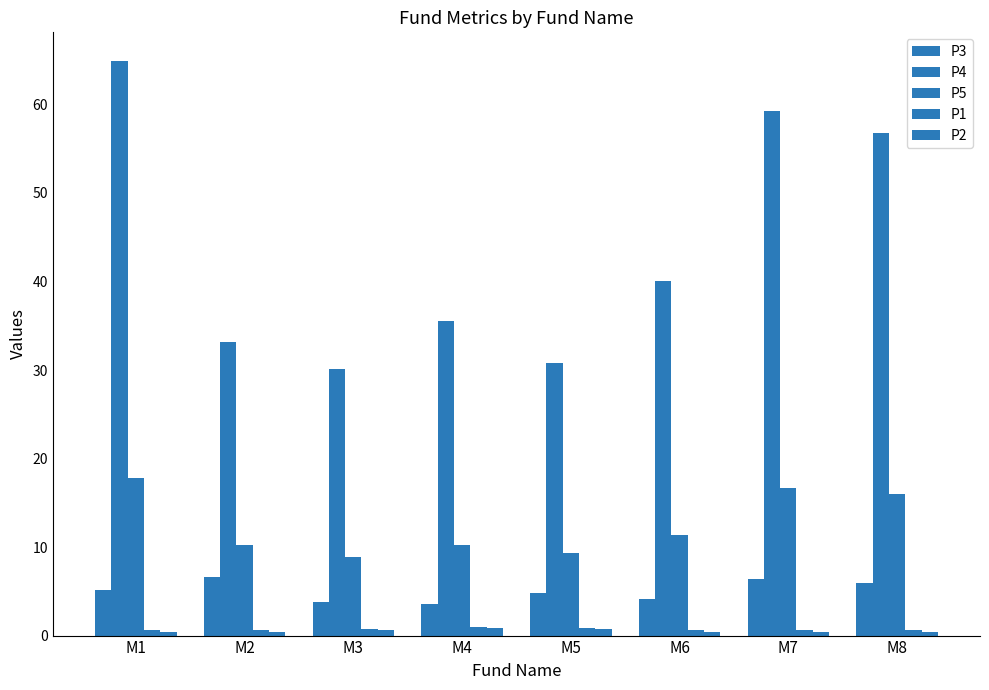

Count the number of categories in the chart.

8